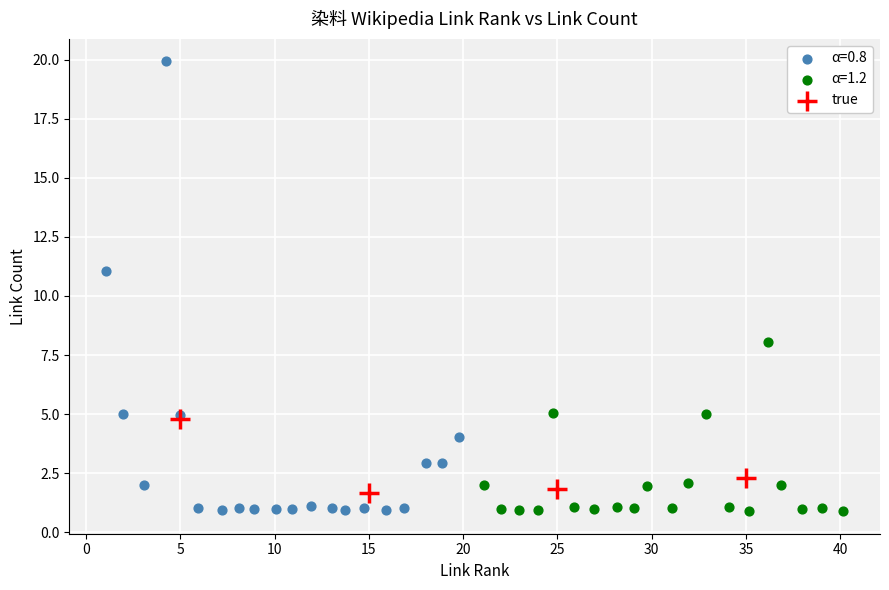

Which series reaches the maximum Y coordinate?

α=0.8